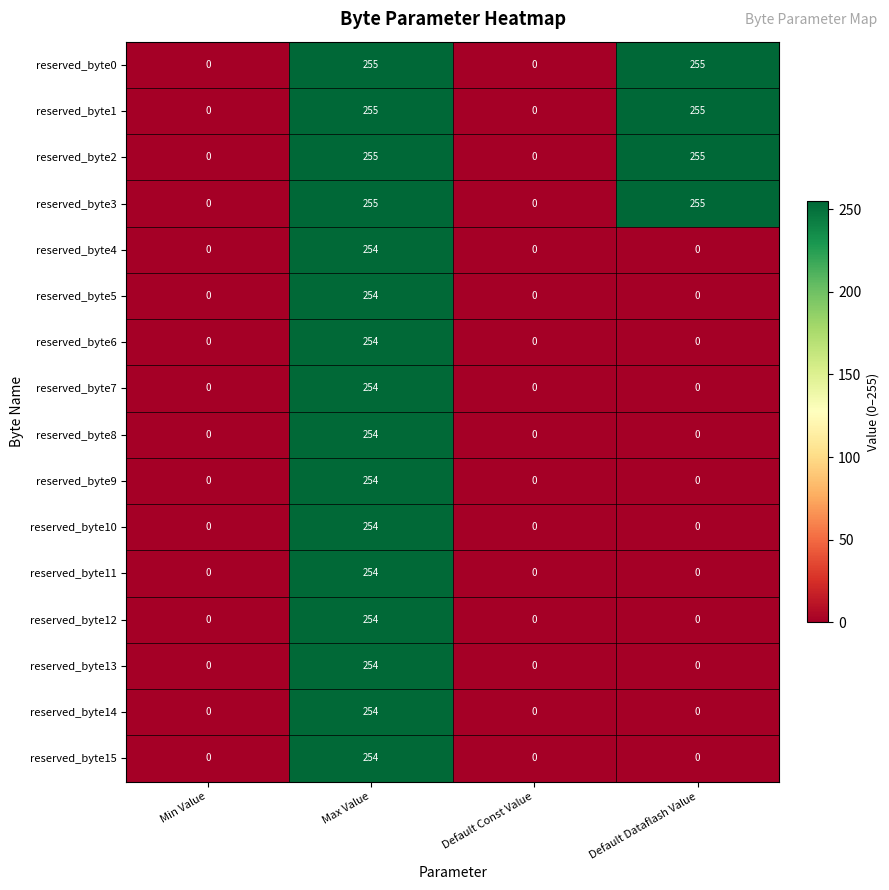

Read the reserved_byte5 value at Max Value, to the nearest 10.

250